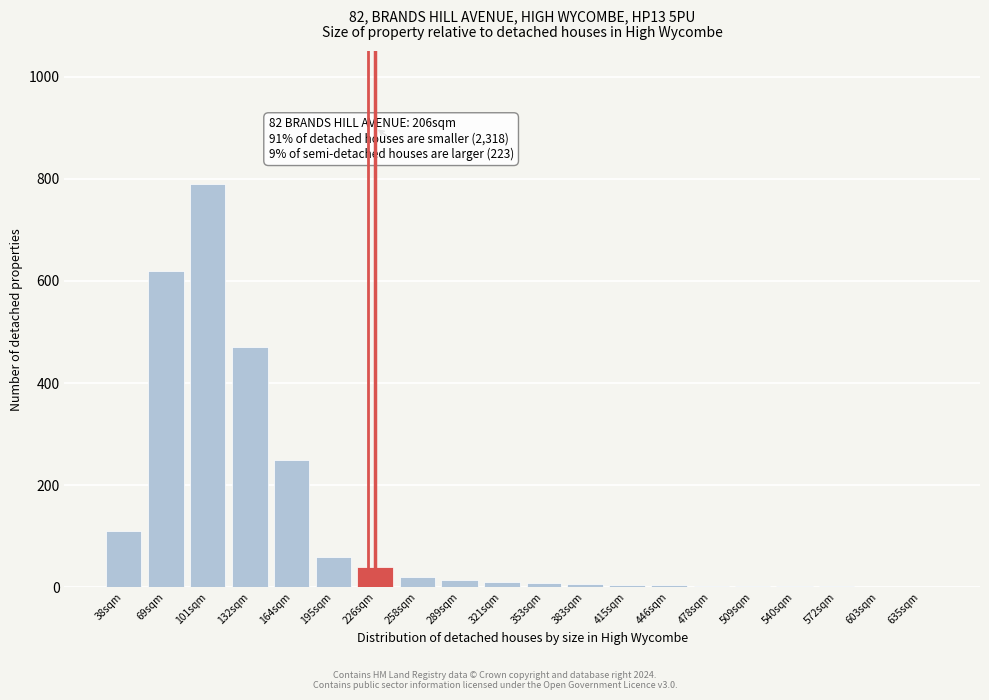

What is the greatest value displayed?

790